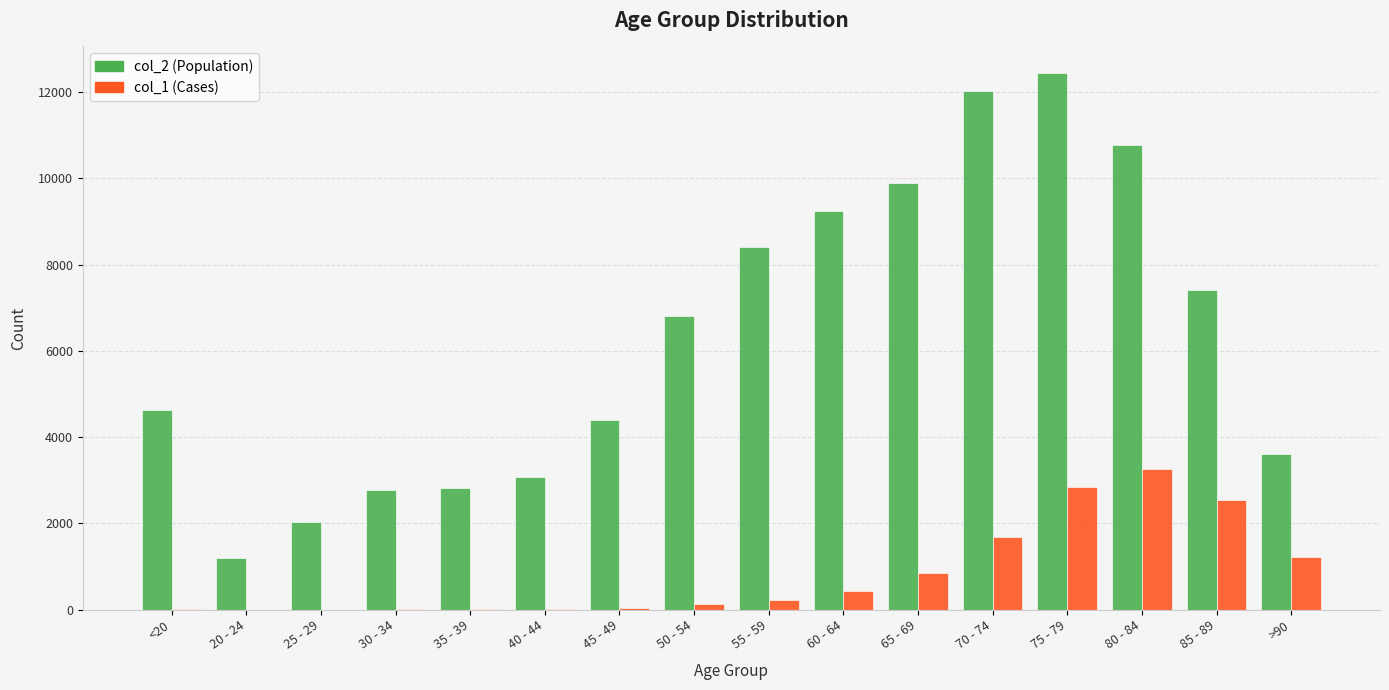

Which label corresponds to the largest value in the chart?

75 - 79